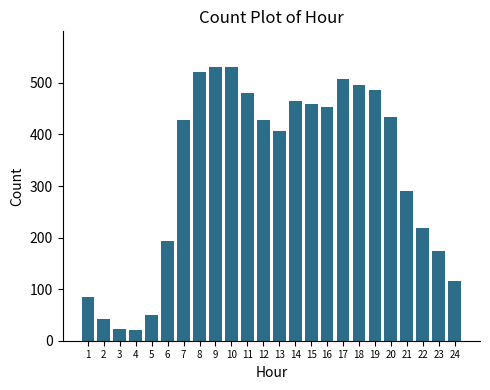

The chart shows a value of 191.7 at 13. True or false?

False